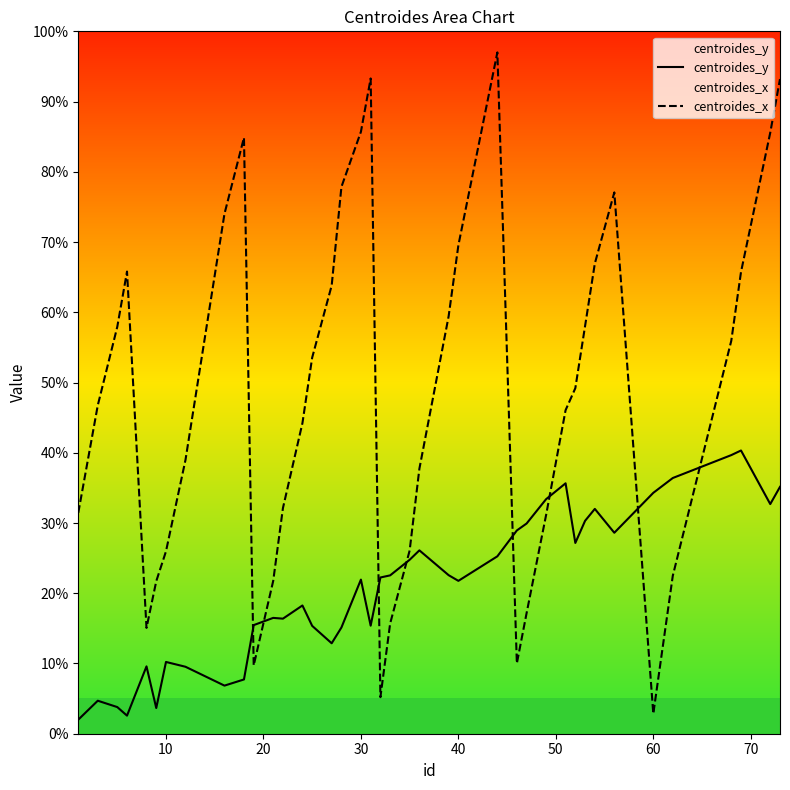

The value of centroides_y at 10 is 2.3. True or false?

False